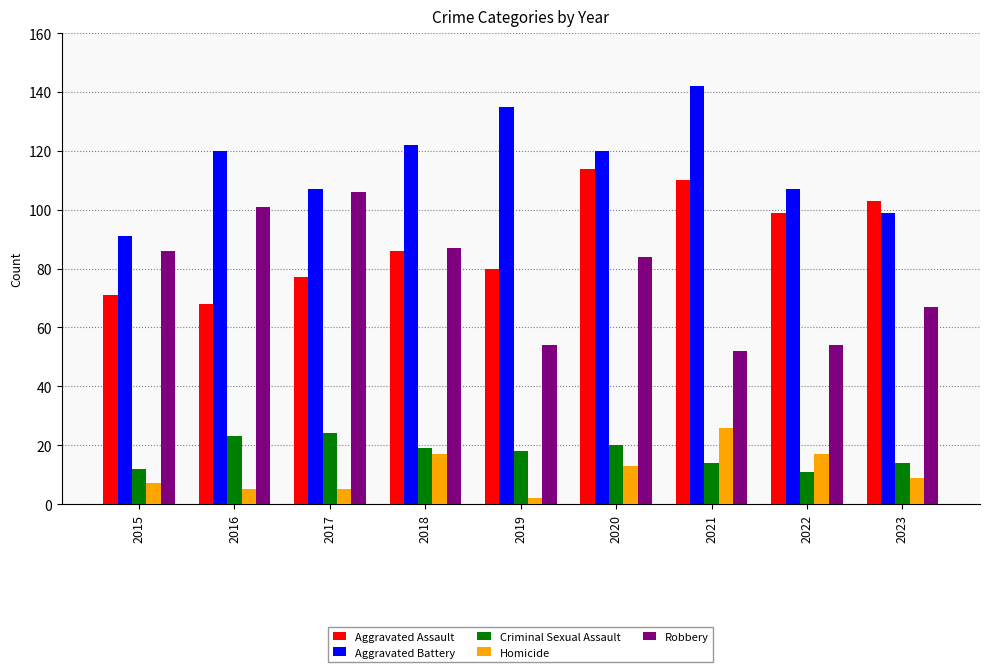

Where does the Homicide series first go above 9?

2018